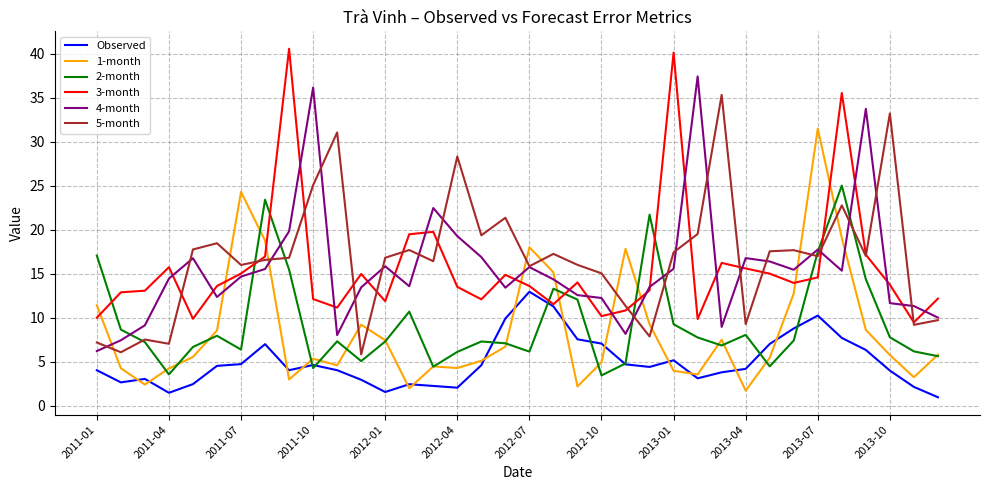

What are all the series names shown in the legend?

Observed, 1-month, 2-month, 3-month, 4-month, 5-month